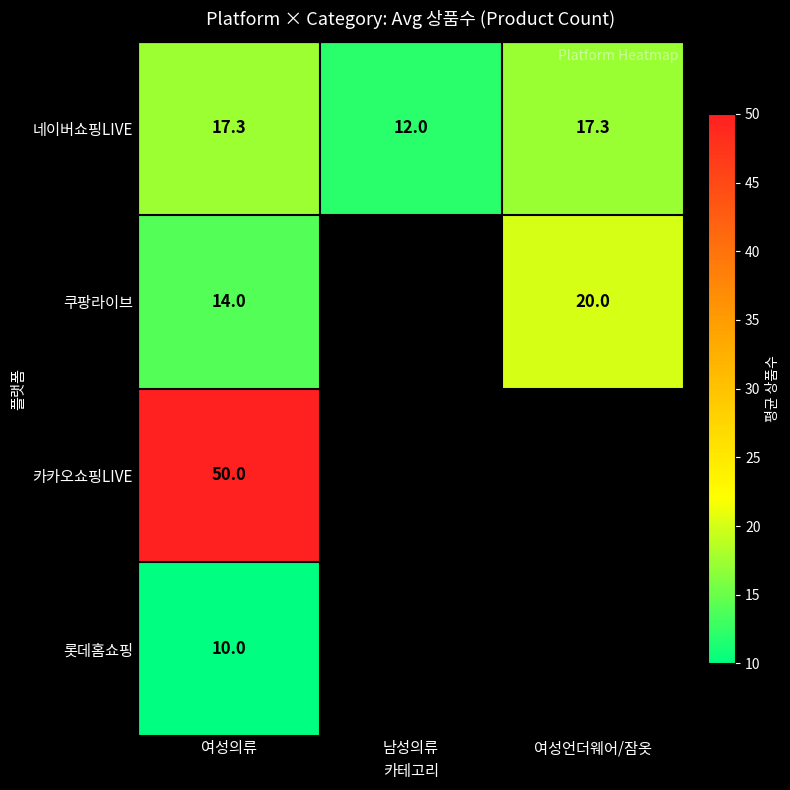

What is the spread (max minus min) of values at 여성언더웨어/잠옷?

2.7